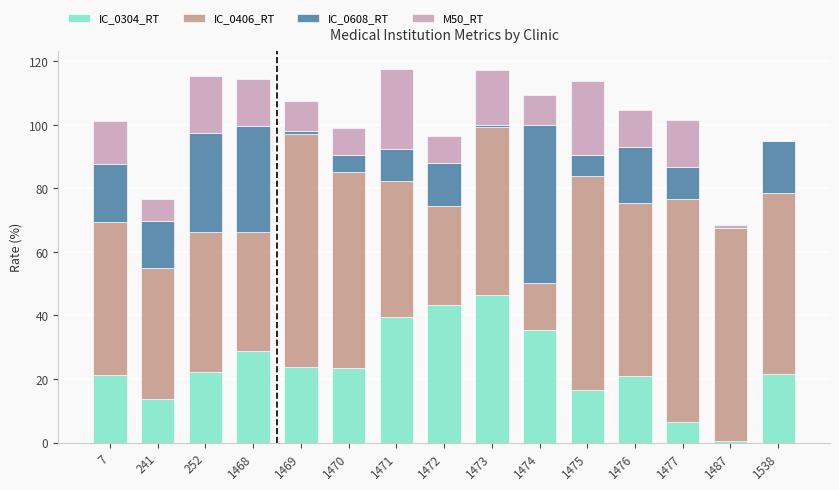

What is the total value across all series at 241?

76.6